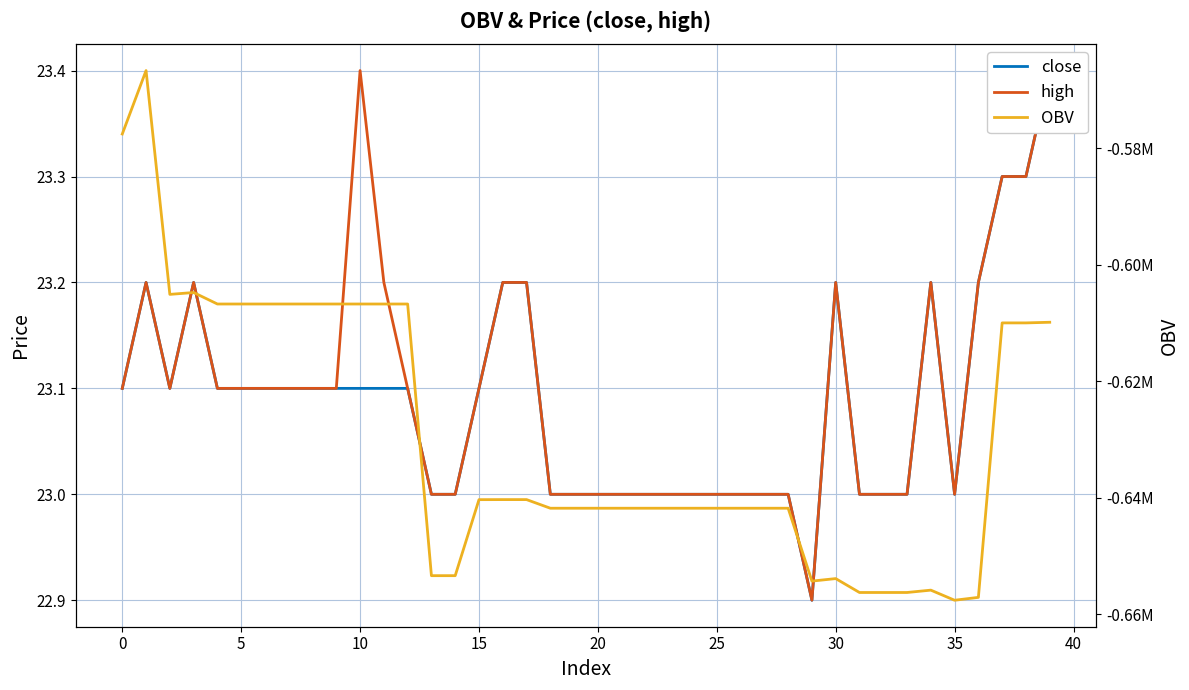

How many values in the high series exceed 23?

22